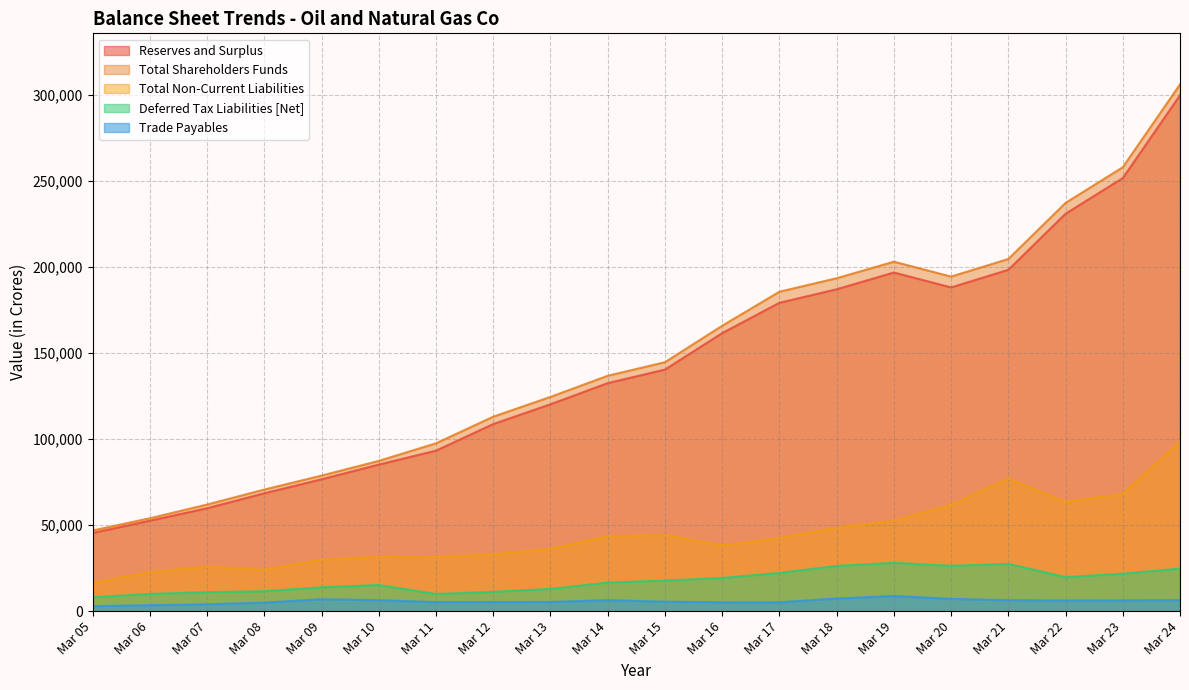

Which category has the lowest value across all series?

Mar 05